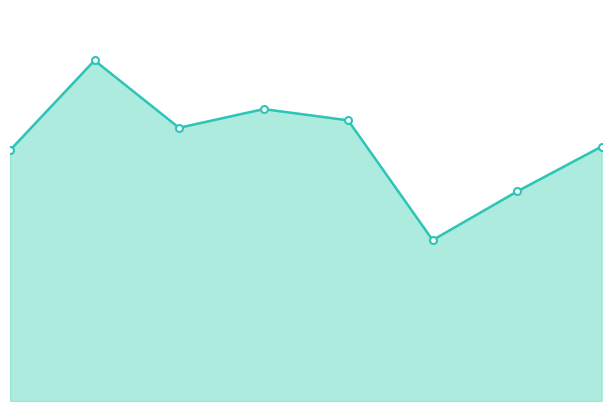

What is the difference between the values at 2020 and 2016?

48